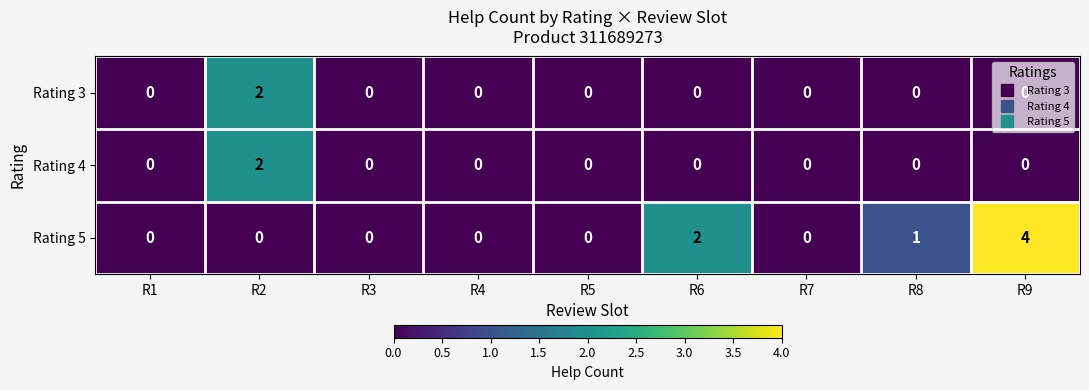

What is the greatest value displayed?

4